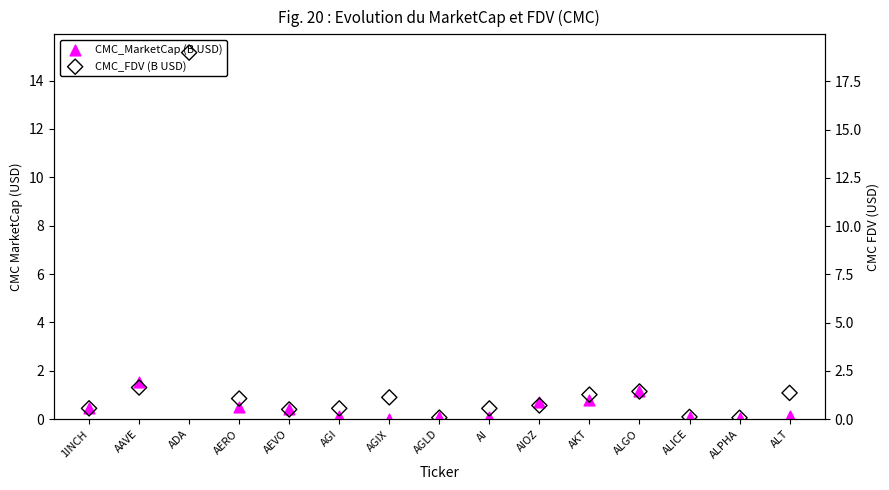

Which series has the largest total across all categories?

CMC_FDV (B USD)